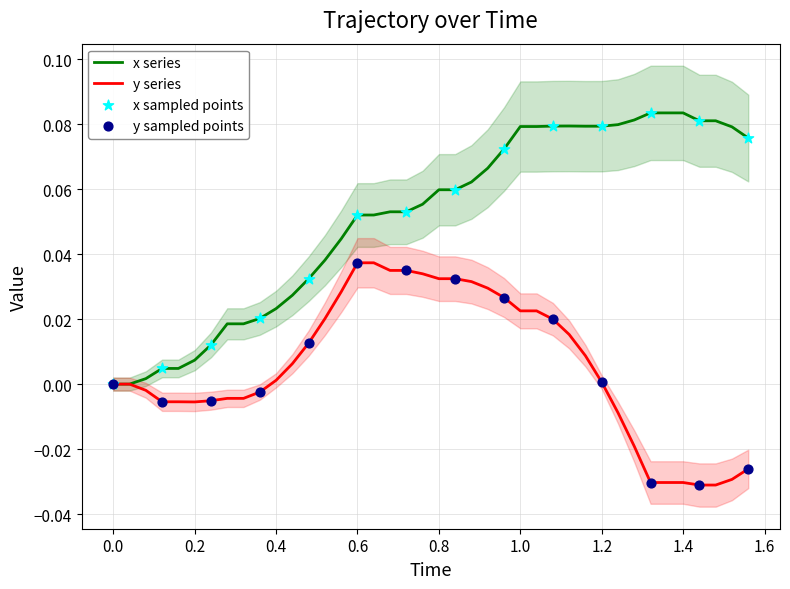

Which series has the largest total across all categories?

x